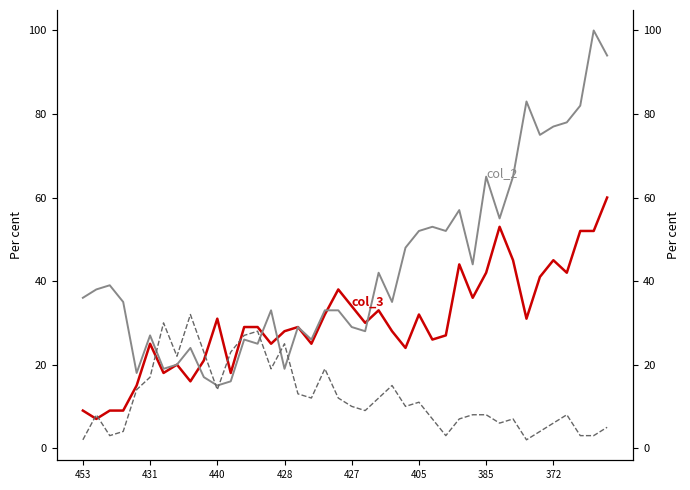

What is the value of the col_3 point at the 6th from the left?

25